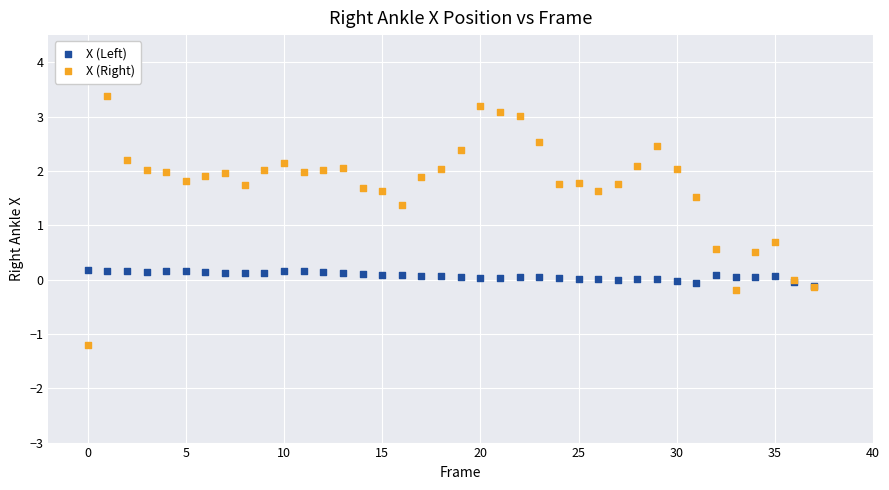

What are all the series names shown in the legend?

X (Left), X (Right)